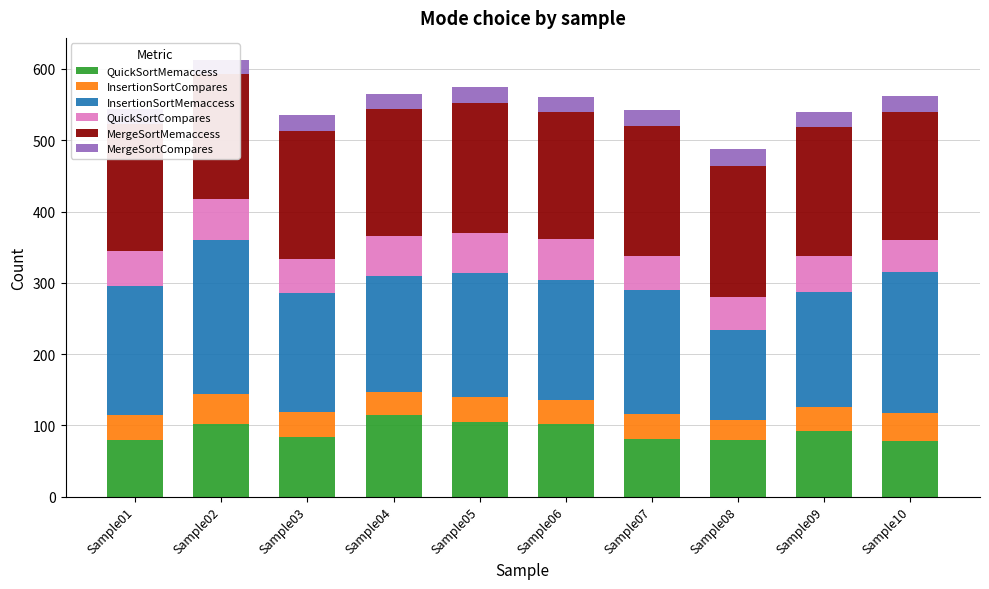

The QuickSortCompares series shows 57 at Sample04. True or false?

True